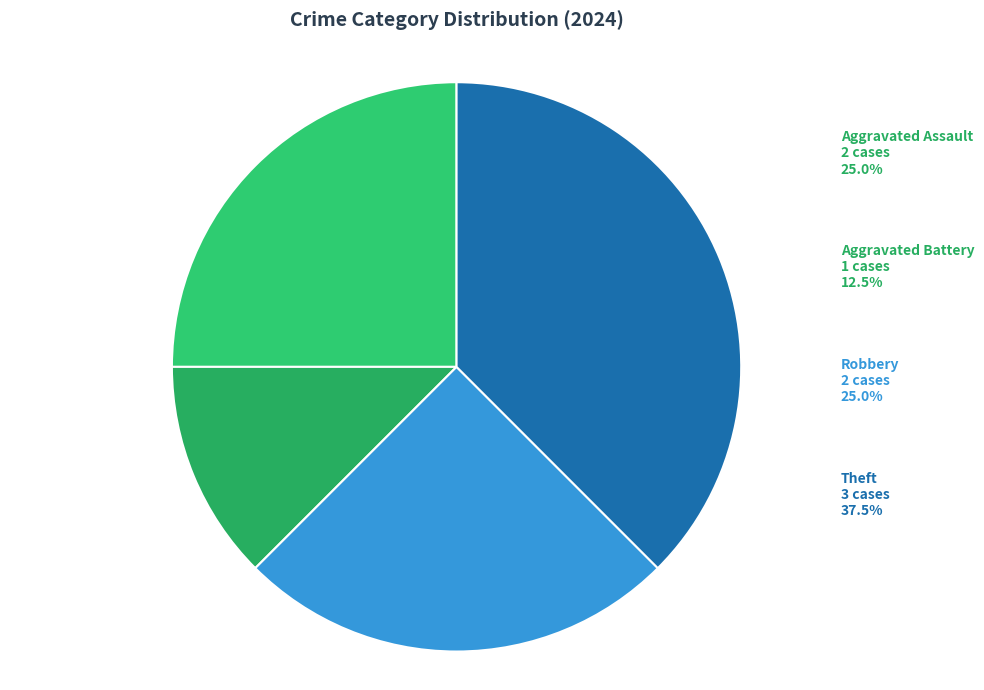

Does Robbery account for over 50% of the chart?

No